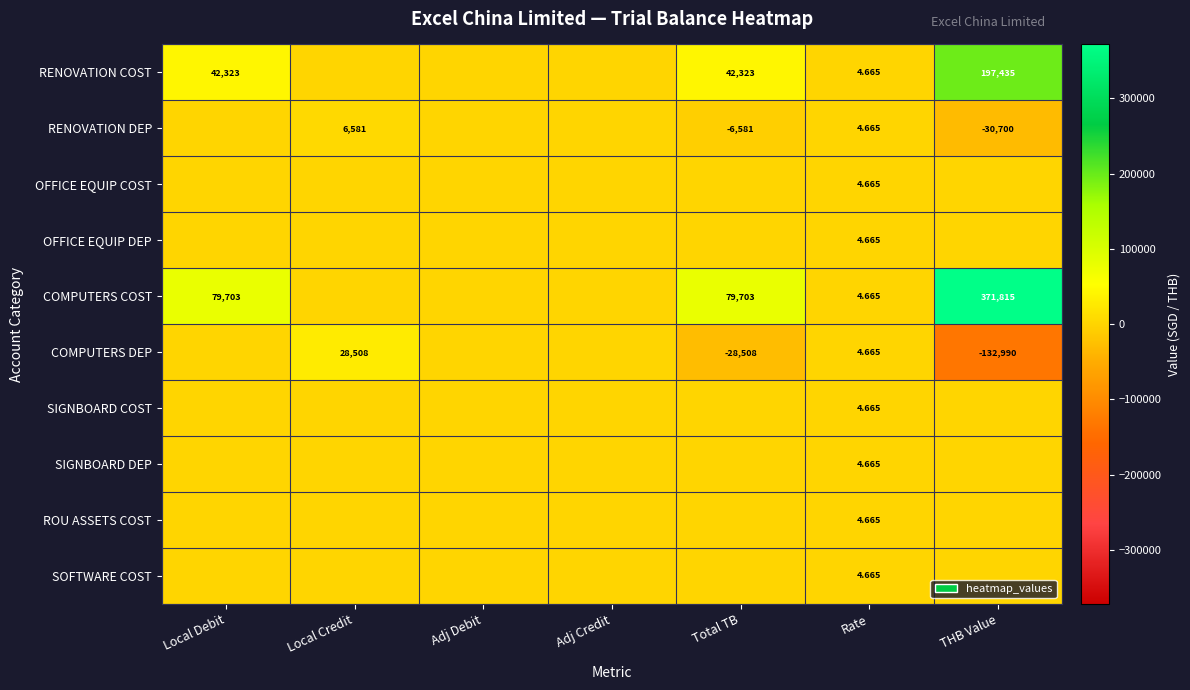

Which series has the largest total across all categories?

COMPUTERS COST